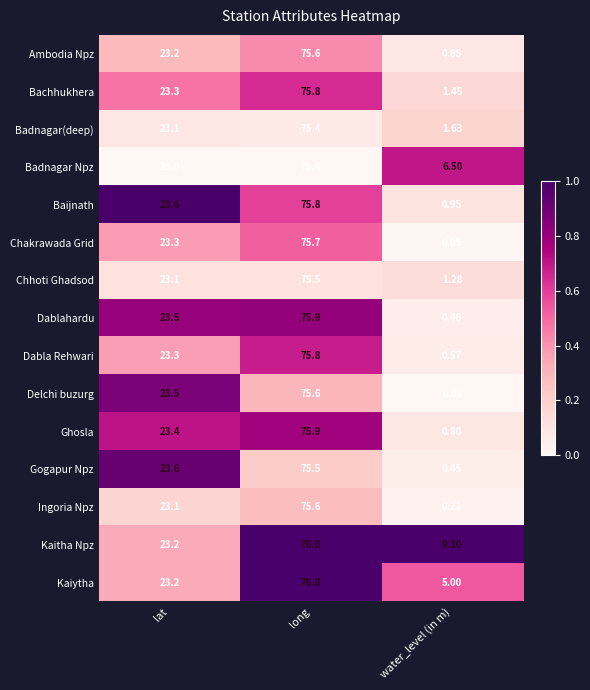

Which series has the largest total across all categories?

Kaitha Npz